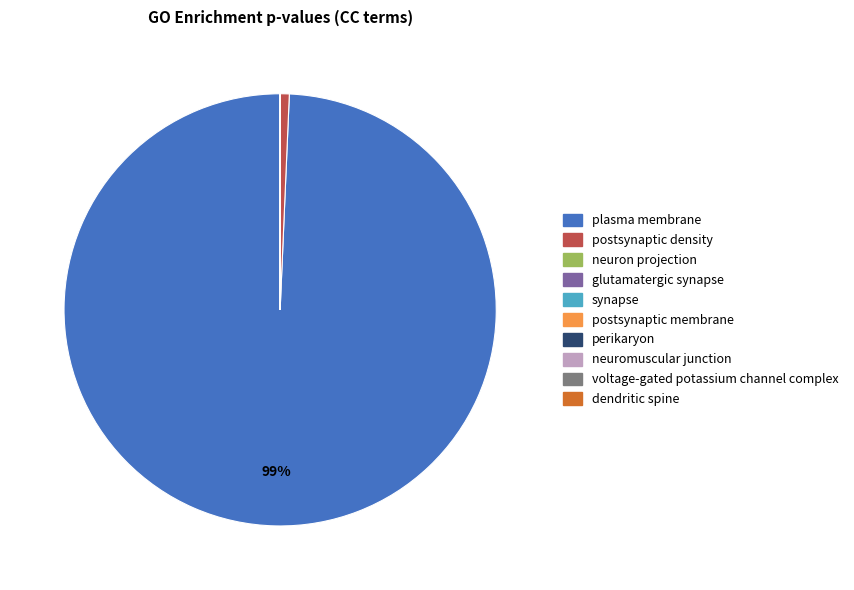

To the nearest percent, what is the average slice percentage?

10%